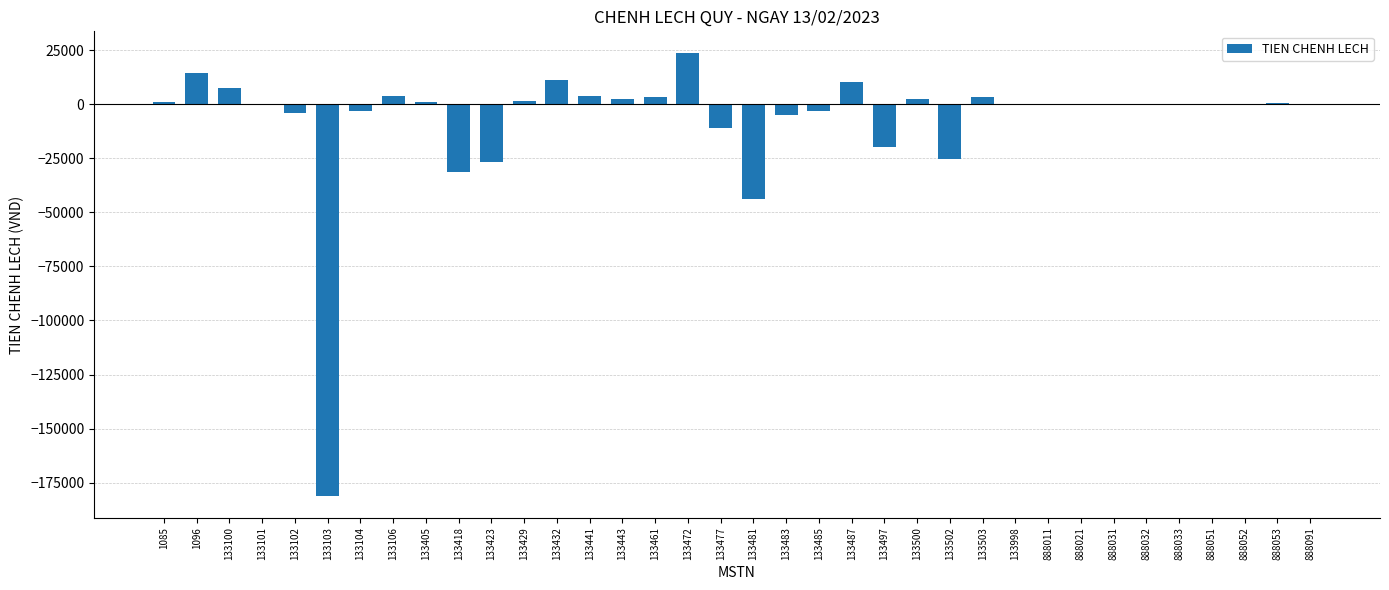

At which category does the chart reach its peak across all series?

133472